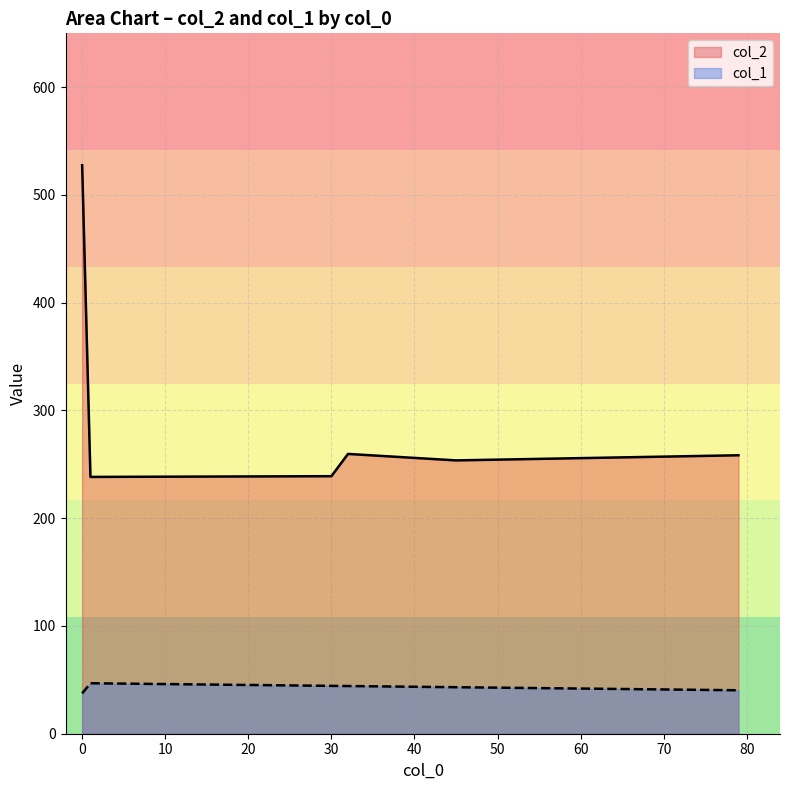

Between 0 and 30, which series saw the biggest shift?

col_2